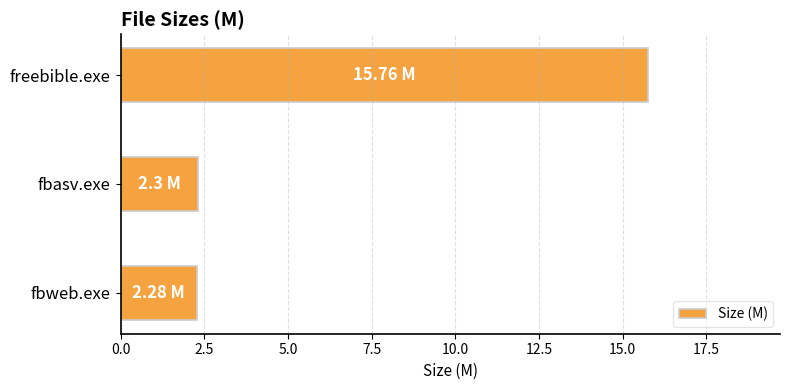

What is the sum of all values?

20.3